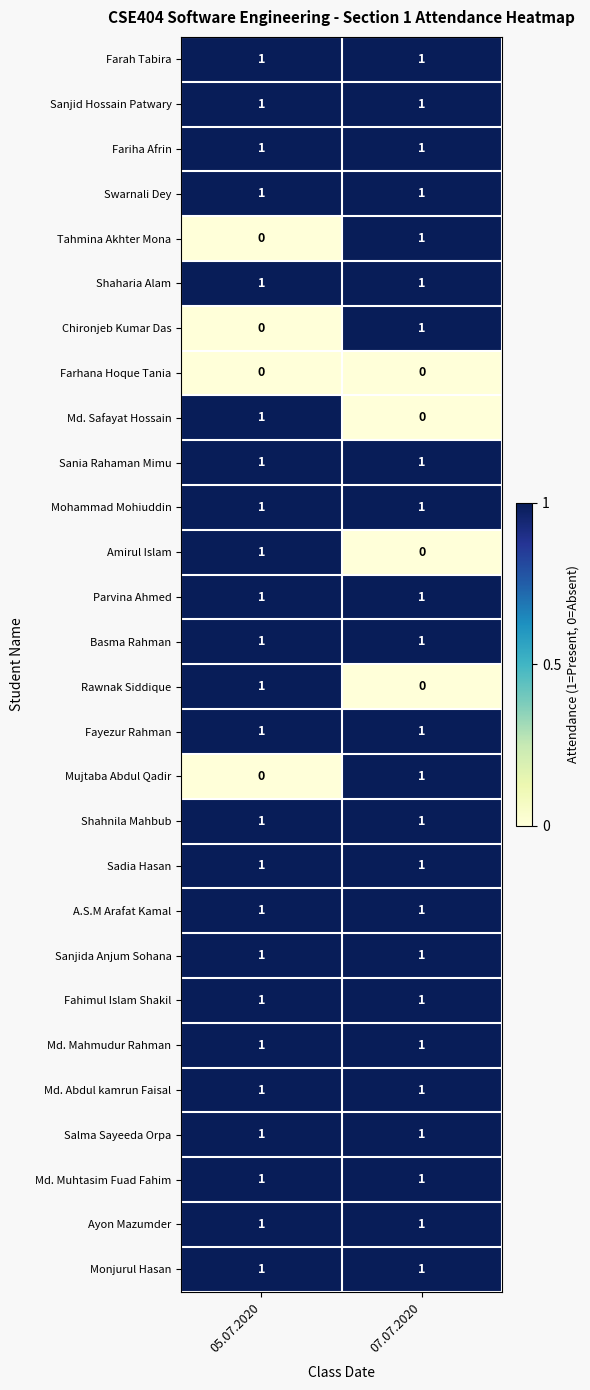

True or false: Salma Sayeeda Orpa has a value of 0 at 07.07.2020.

False